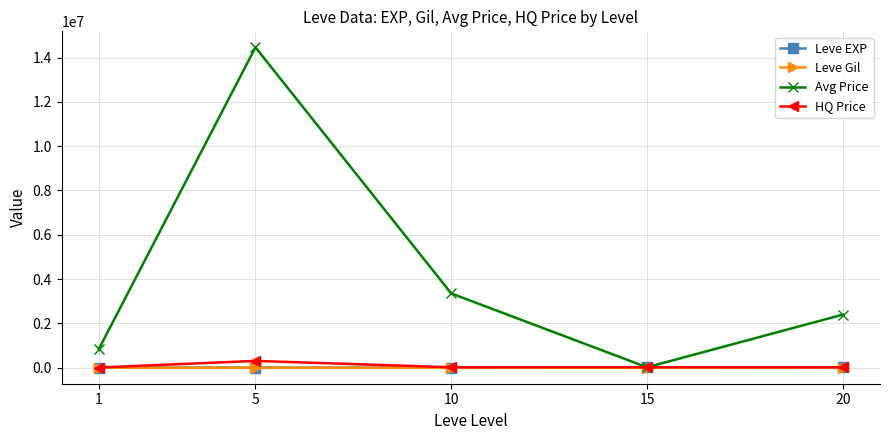

What is the value of the Leve EXP point at the 5th from the left?

13876.7